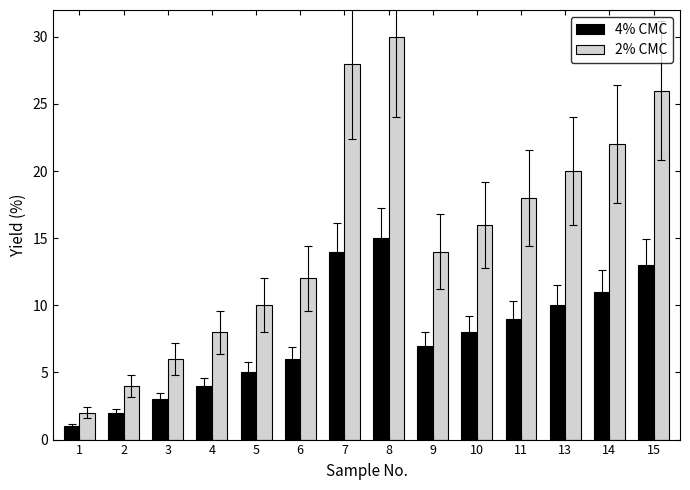

How many bars are there in total?

28